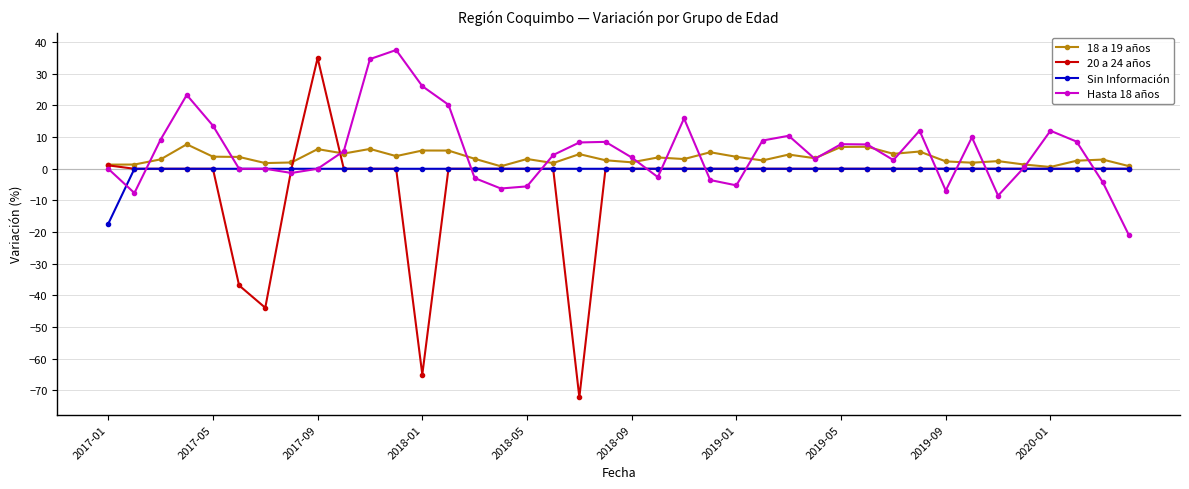

How many series are shown in this chart?

4